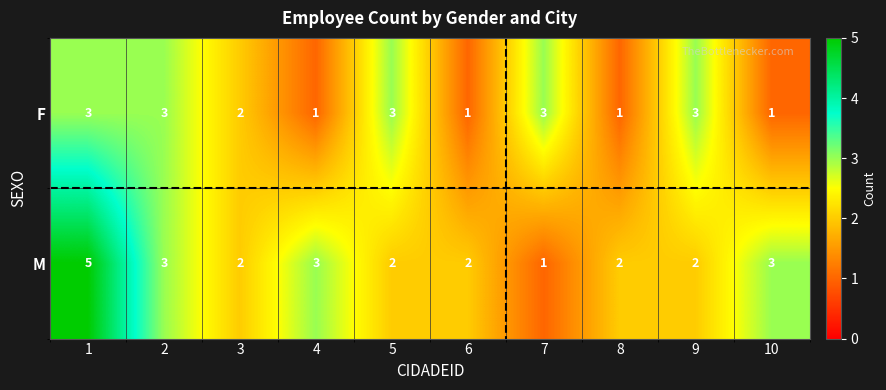

The value of F at 3 is 2. True or false?

True